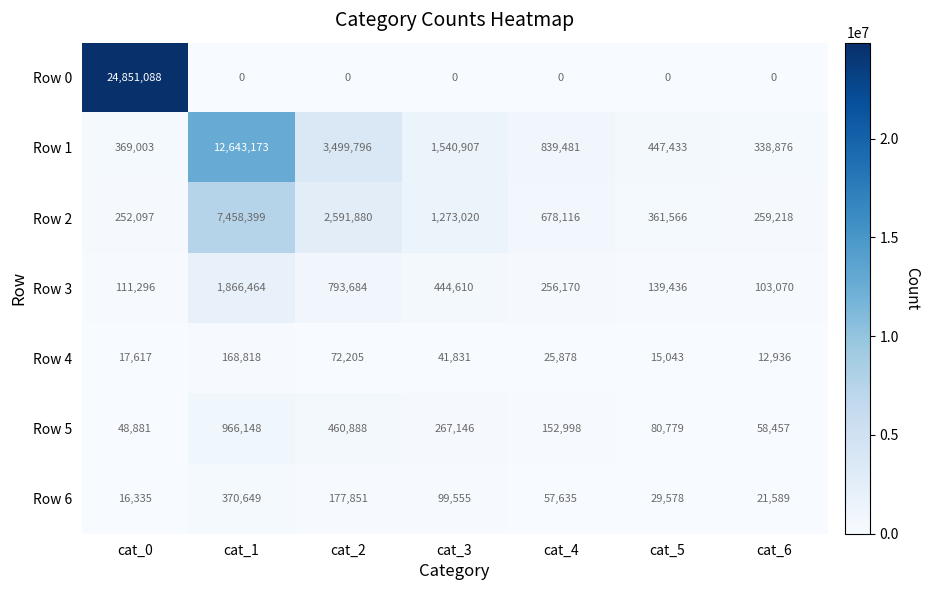

Which series has the largest total across all categories?

Row 0